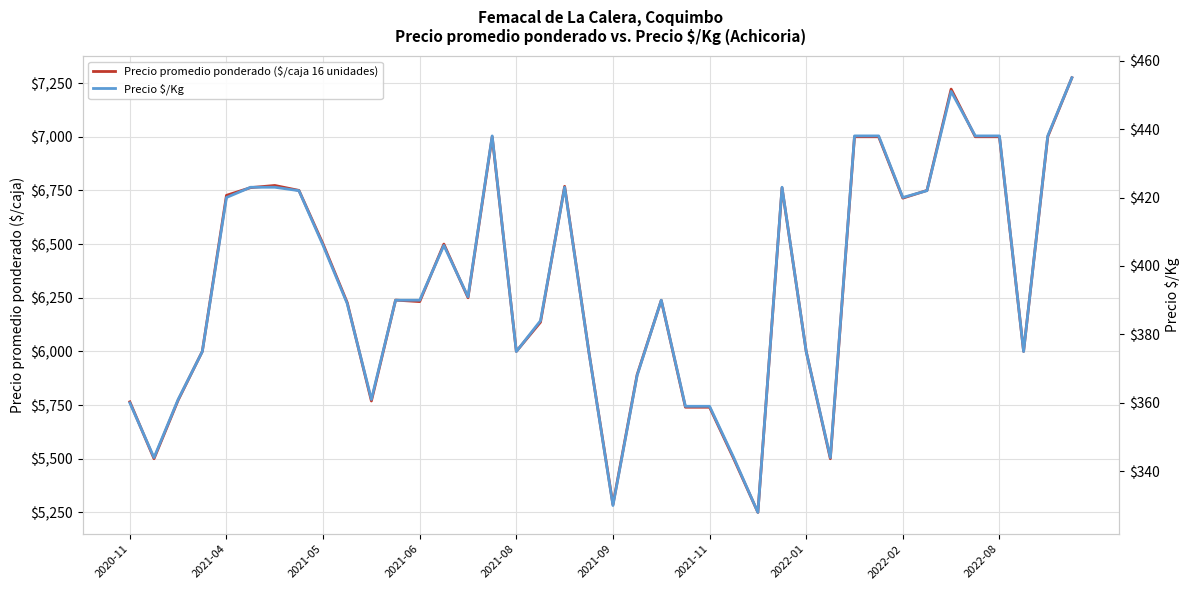

How many series are shown in this chart?

2